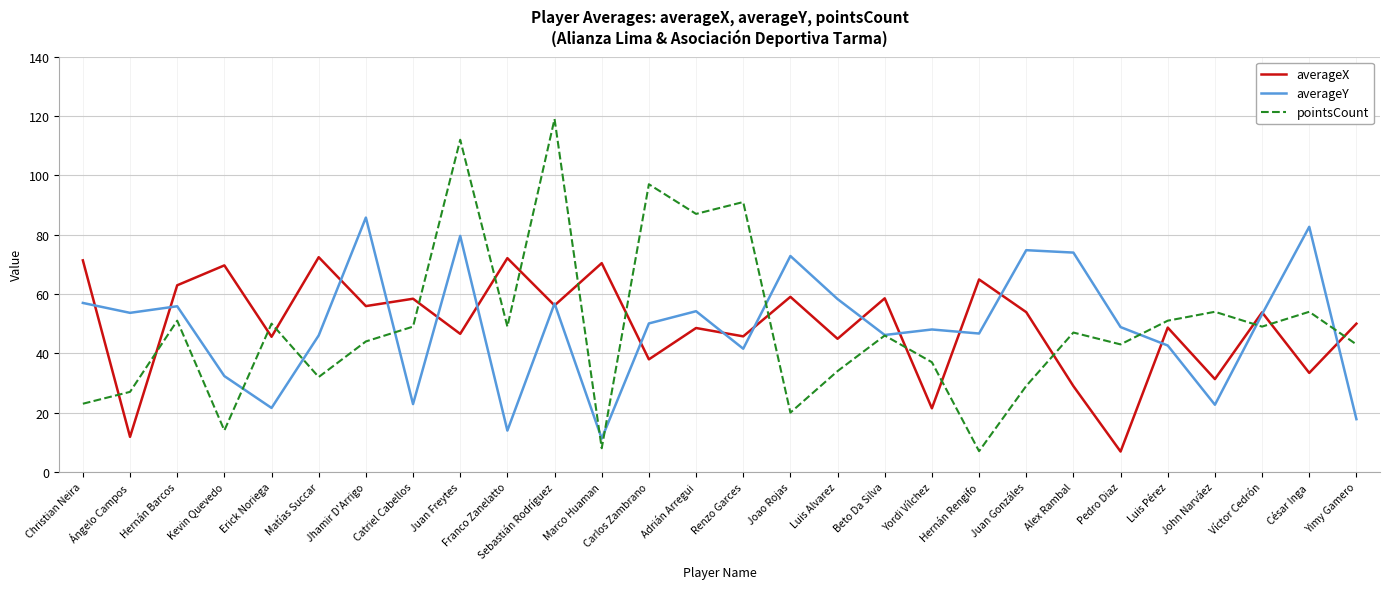

True or false: pointsCount has a value of 14.0 at Kevin Quevedo.

True